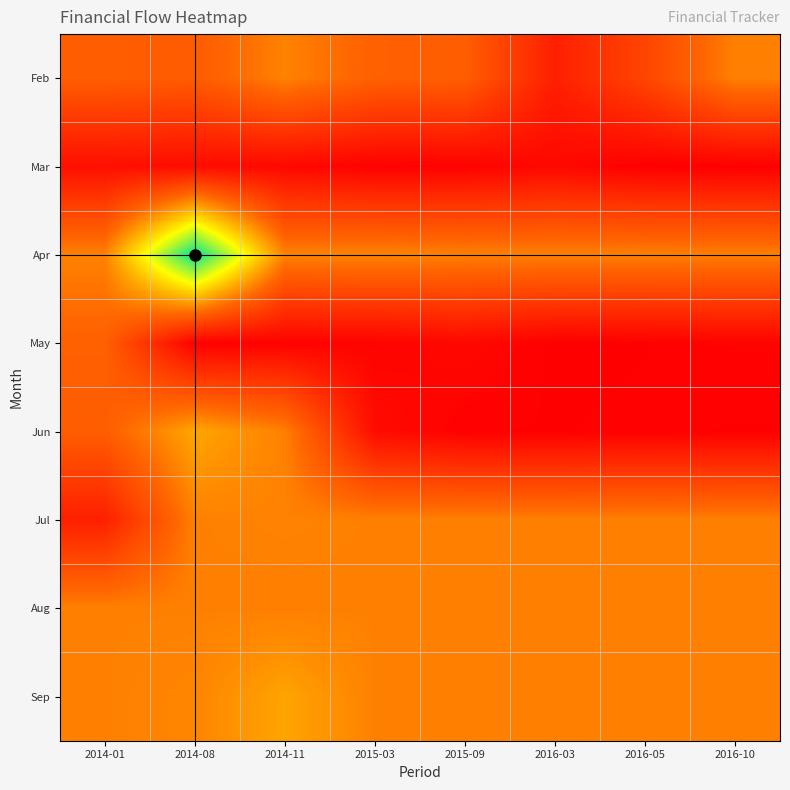

Reading right to left, extract all data points from this chart.

Feb: 2016-10=12332.0	2016-05=7115.0	2016-03=3330.0	2015-09=9648.6	2015-03=9956.8	2014-11=12440.3	2014-08=9439.0	2014-01=9662.8
Mar: 2016-10=94.0	2016-05=140.0	2016-03=1000.0	2015-09=399.2	2015-03=300.2	2014-11=1000.0	2014-08=1350.0	2014-01=1736.0
Apr: 2016-10=12230.0	2016-05=12332.0	2016-03=12332.0	2015-09=12330.0	2015-03=12608.0	2014-11=12480.0	2014-08=31314.4	2014-01=12440.3
May: 2016-10=500.0	2016-05=200.0	2016-03=100.0	2015-09=1000.0	2015-03=460.0	2014-11=400.0	2014-08=150.0	2014-01=9956.8
Jun: 2016-10=187.0	2016-05=300.0	2016-03=200.0	2015-09=220.0	2015-03=1410.0	2014-11=12330.3	2014-08=14873.9	2014-01=9648.6
Jul: 2016-10=12330.3	2016-05=12330.3	2016-03=12330.3	2015-09=12330.3	2015-03=12330.3	2014-11=12460.3	2014-08=12330.3	2014-01=3330.0
Aug: 2016-10=12330.3	2016-05=12330.3	2016-03=12330.3	2015-09=12330.3	2015-03=12330.3	2014-11=12240.3	2014-08=12330.3	2014-01=12332.0
Sep: 2016-10=12330.3	2016-05=12330.3	2016-03=12330.3	2015-09=12330.3	2015-03=12330.3	2014-11=14750.7	2014-08=12618.0	2014-01=12332.0